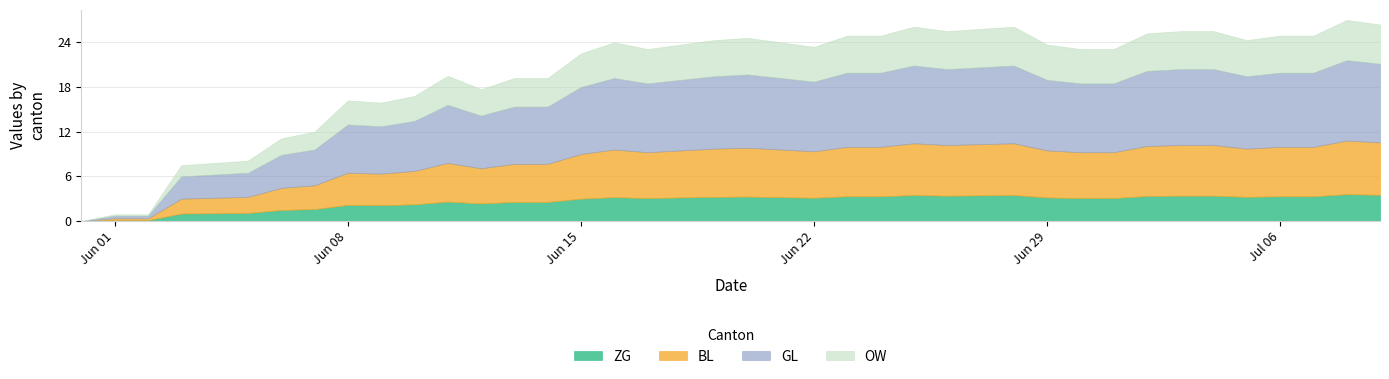

How many distinct data groups are displayed?

4